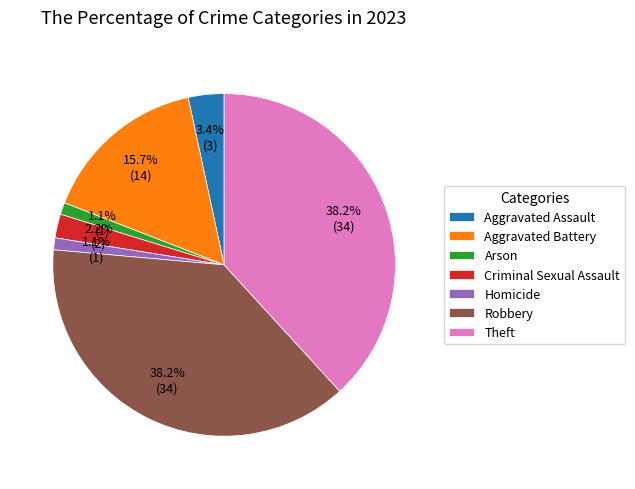

What percentage is the Aggravated Battery slice, to the nearest percent?

16%